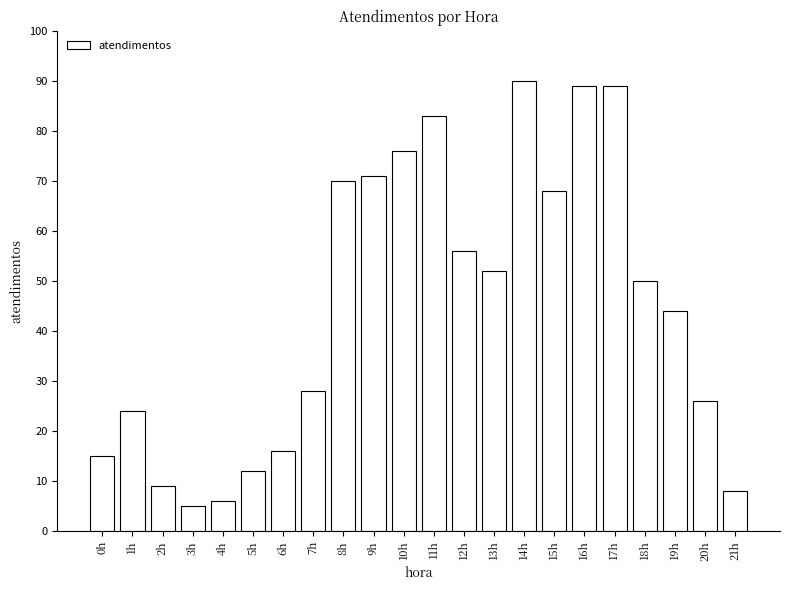

Reading right to left, transcribe all the data shown in this chart.

8	26	44	50	89	89	68	90	52	56	83	76	71	70	28	16	12	6	5	9	24	15